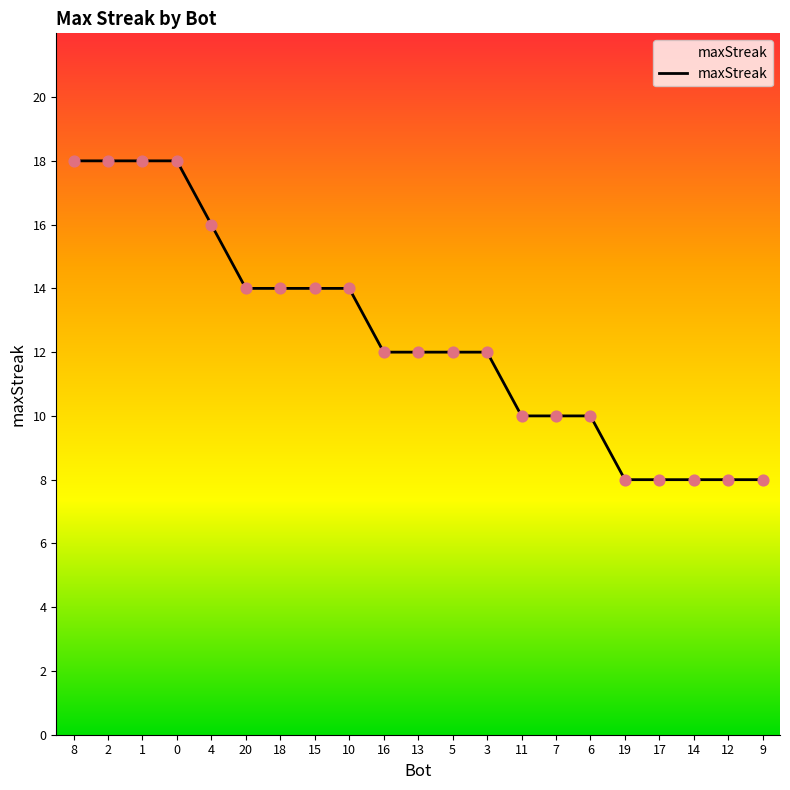

What is the change in value from 0 to 7?

-8